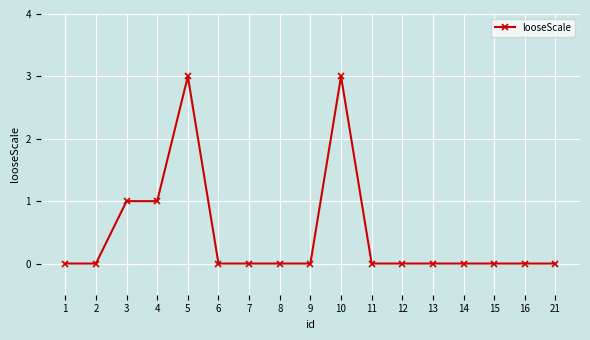

The chart shows a value of -1 at 21. True or false?

False